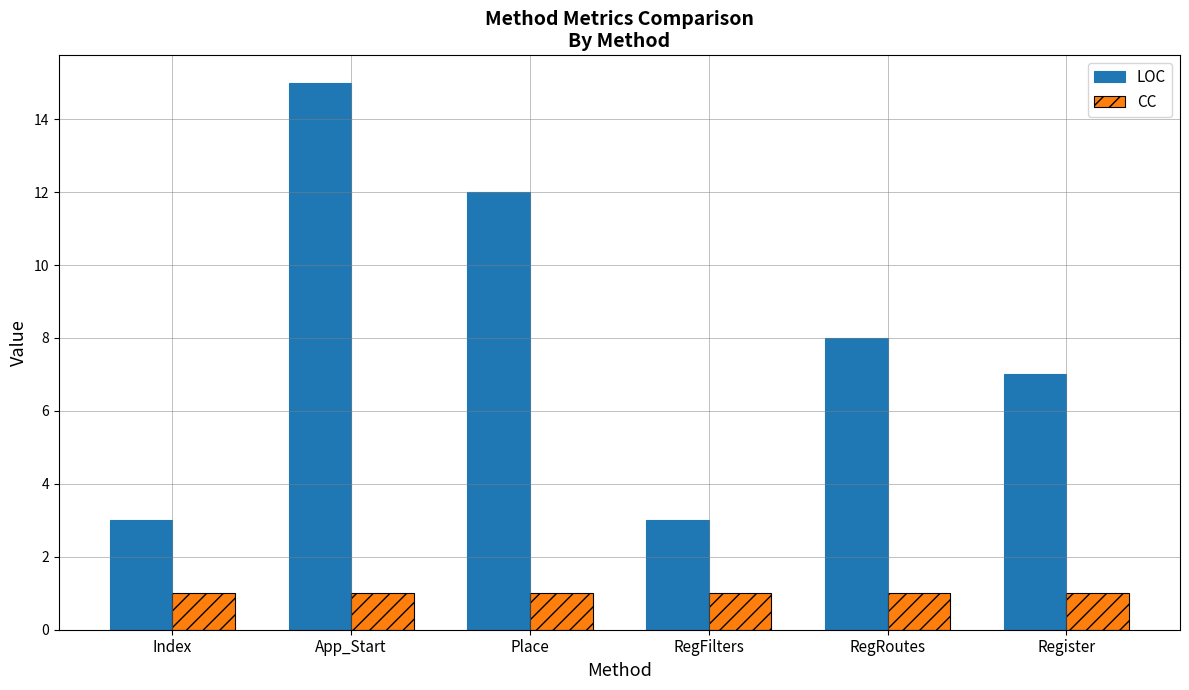

Reading right to left, transcribe all the data shown in this chart.

LOC: Register=7	RegRoutes=8	RegFilters=3	Place=12	App_Start=15	Index=3
CC: Register=1	RegRoutes=1	RegFilters=1	Place=1	App_Start=1	Index=1